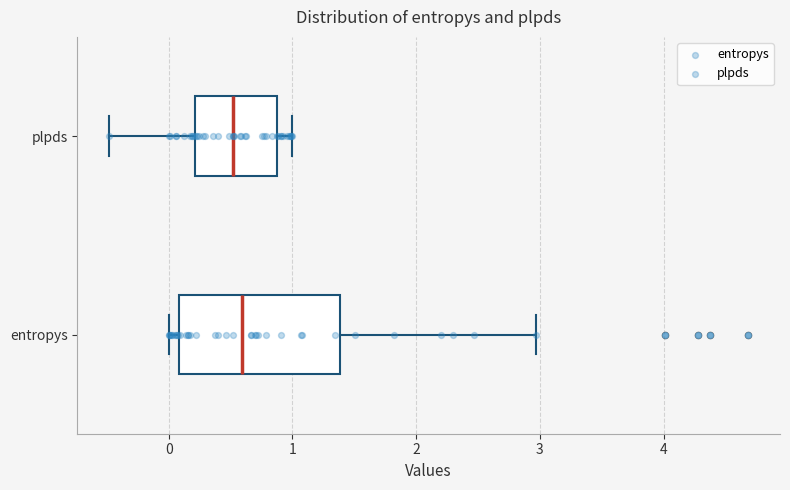

Reading bottom to top, transcribe this box plot: for each box, give where its median line is, the range the box spans, and where its two whiskers end, as read against the x-axis. The values are not printed on the chart, so give them approximately, as read against the axis.

entropys: median 0.6, box 0.1 to 1.4, whiskers 0.0 to 3.0
plpds: median 0.5, box 0.2 to 0.9, whiskers -0.5 to 1.0